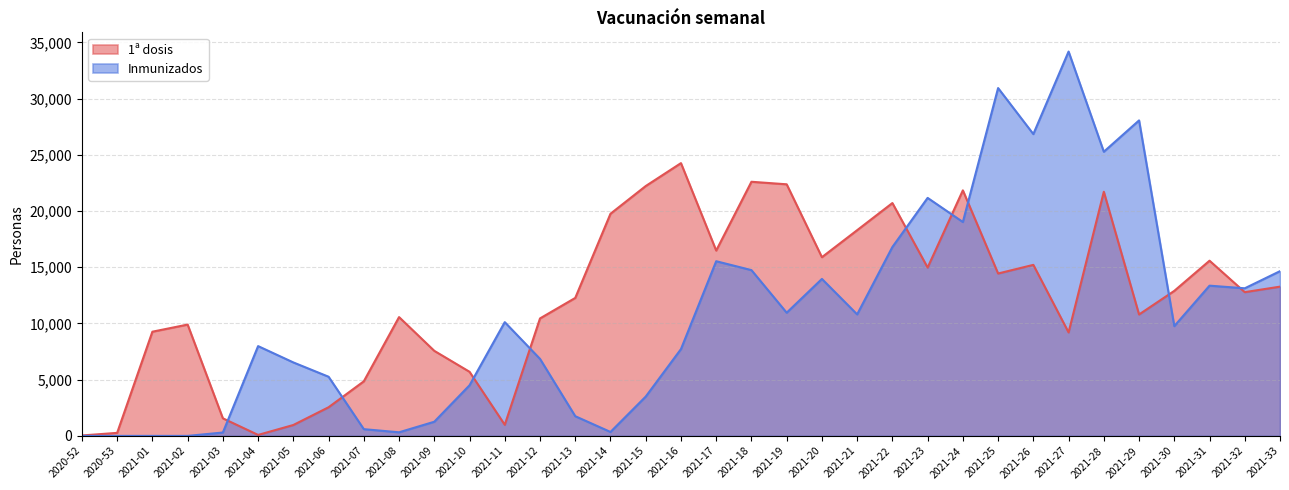

Which series changed the most between 2021-16 and 2021-22?

Inmunizados